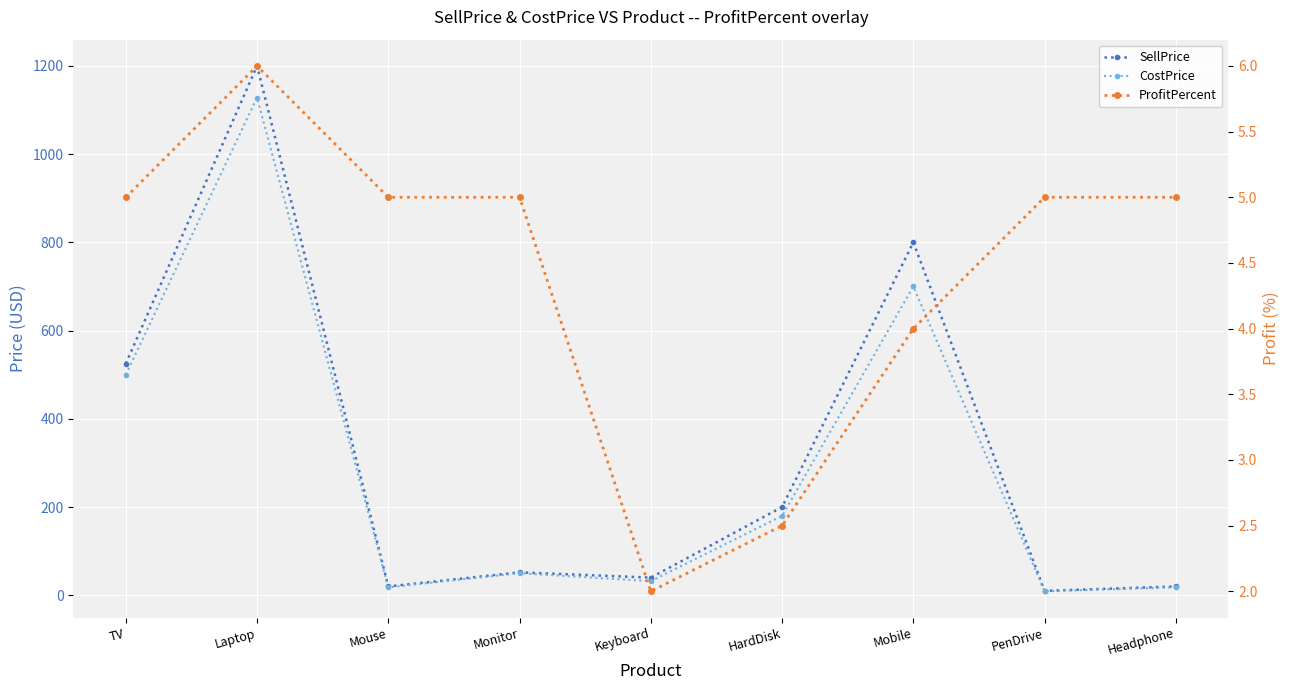

What is the label of the 8th point from the left?

PenDrive